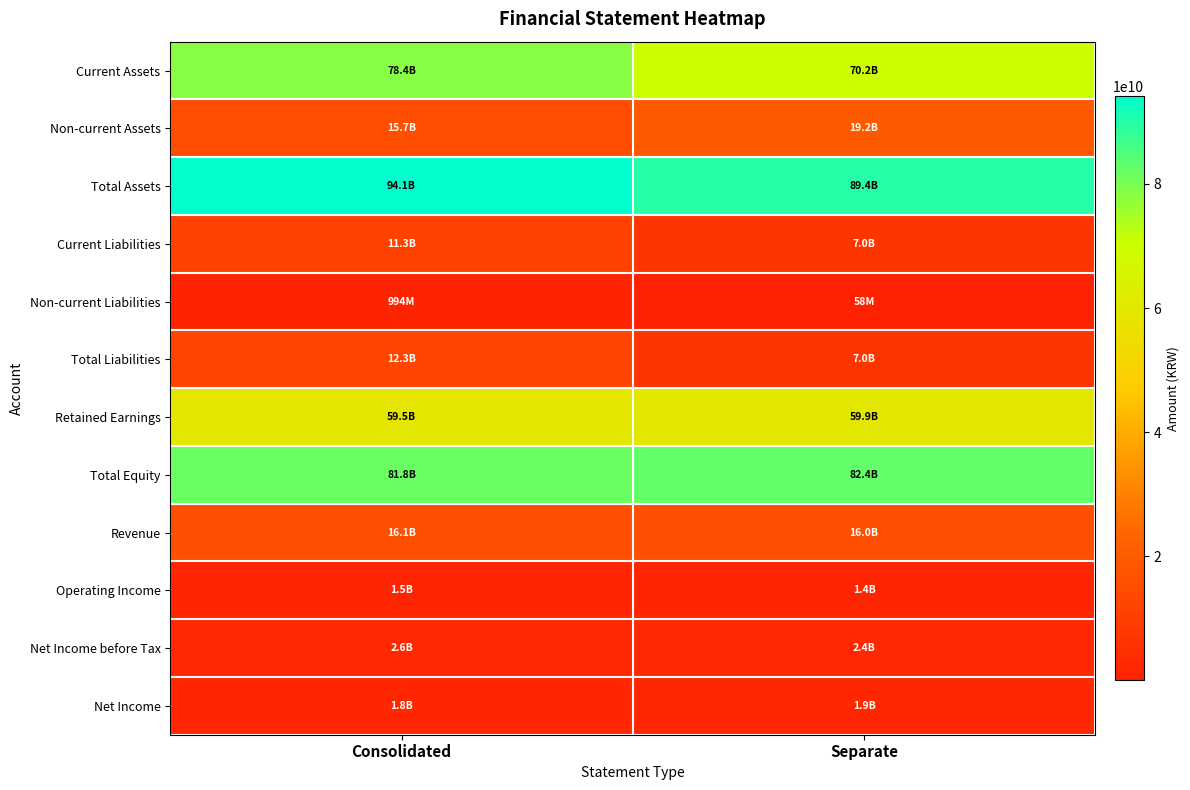

Reading right to left, list all the values displayed in this chart.

Current Assets: Separate=70238104369	Consolidated=78411427300
Non-current Assets: Separate=19182065099	Consolidated=15736317412
Total Assets: Separate=89420169468	Consolidated=94147744712
Current Liabilities: Separate=6958538838	Consolidated=11306792696
Non-current Liabilities: Separate=57615264	Consolidated=993784044
Total Liabilities: Separate=7016154102	Consolidated=12300576740
Retained Earnings: Separate=59899276620	Consolidated=59510640952
Total Equity: Separate=82404015366	Consolidated=81847167972
Revenue: Separate=15979689024	Consolidated=16080487297
Operating Income: Separate=1364999523	Consolidated=1508294558
Net Income before Tax: Separate=2387785006	Consolidated=2579004640
Net Income: Separate=1914870899	Consolidated=1824054947